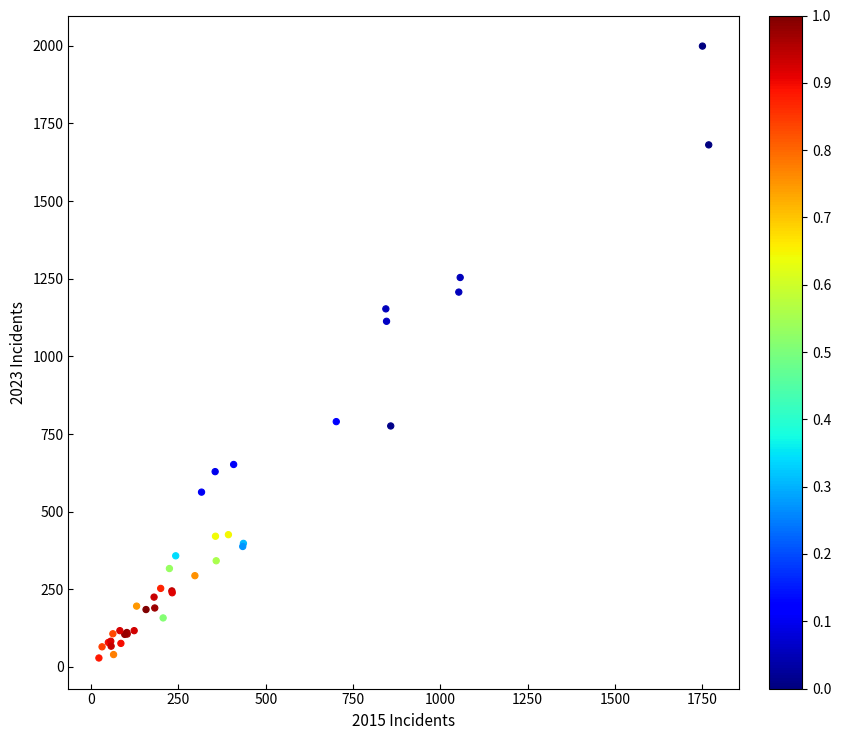

What Y value in the scatter plot is closest to 1014?

1113